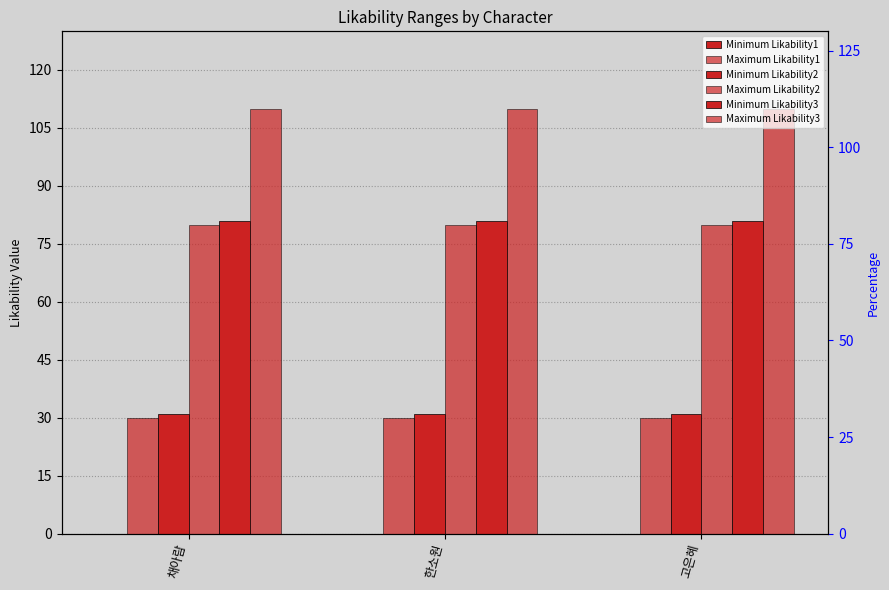

At which label does Minimum Likability1 reach its minimum?

채아람